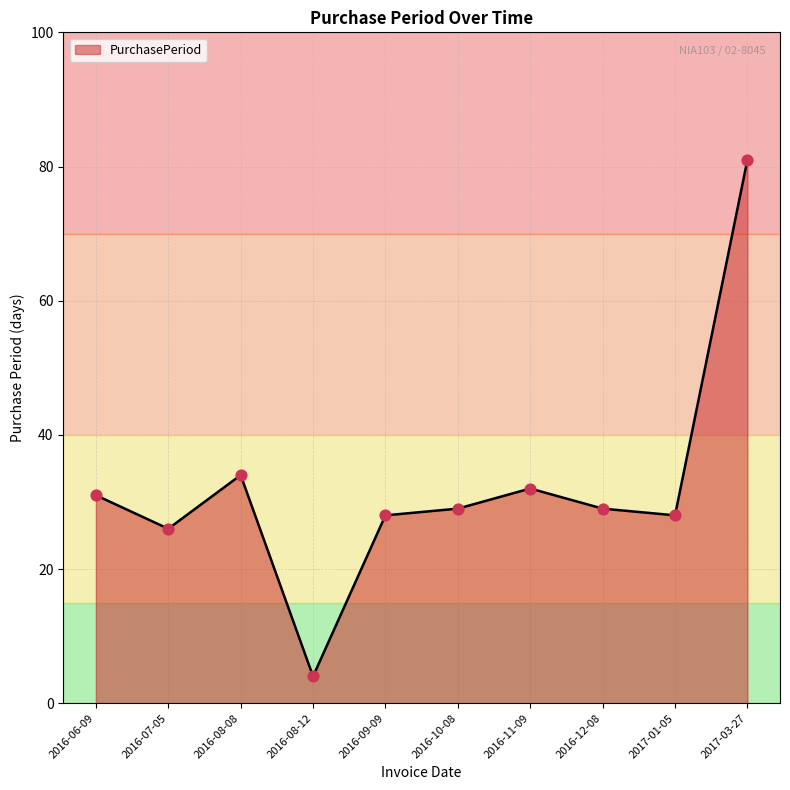

Approximately how many times larger is the value at 2016-08-08 compared to 2016-12-08?

1.2